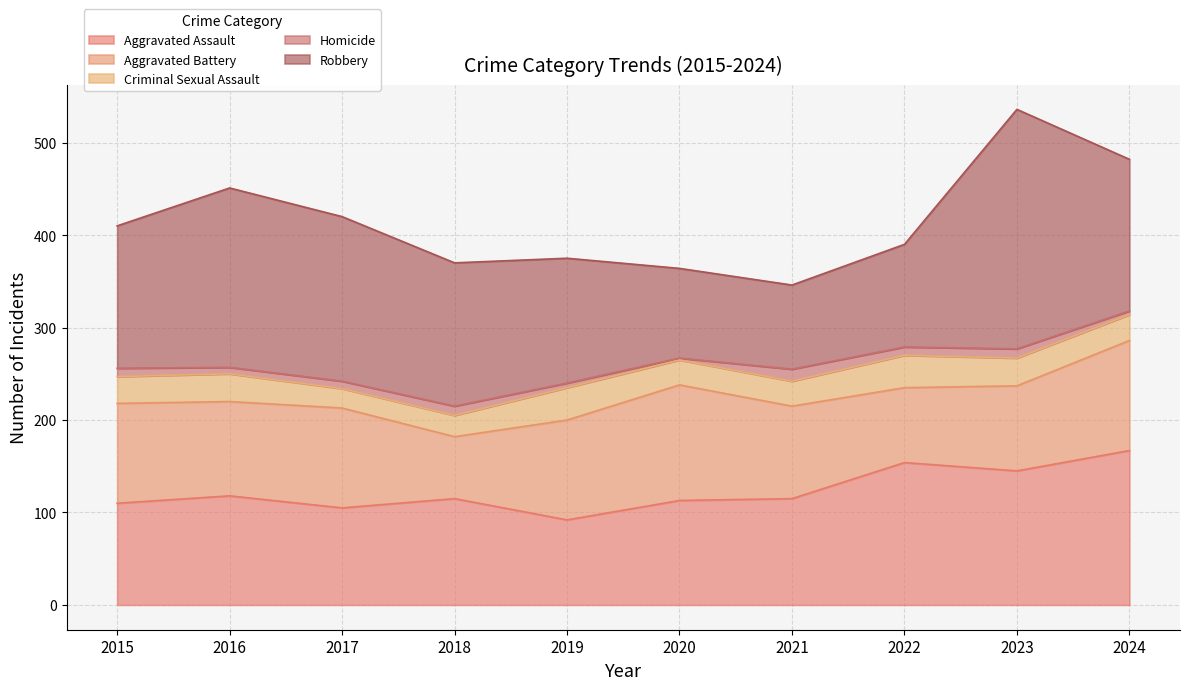

What are all the series names shown in the legend?

Aggravated Assault, Aggravated Battery, Criminal Sexual Assault, Homicide, Robbery